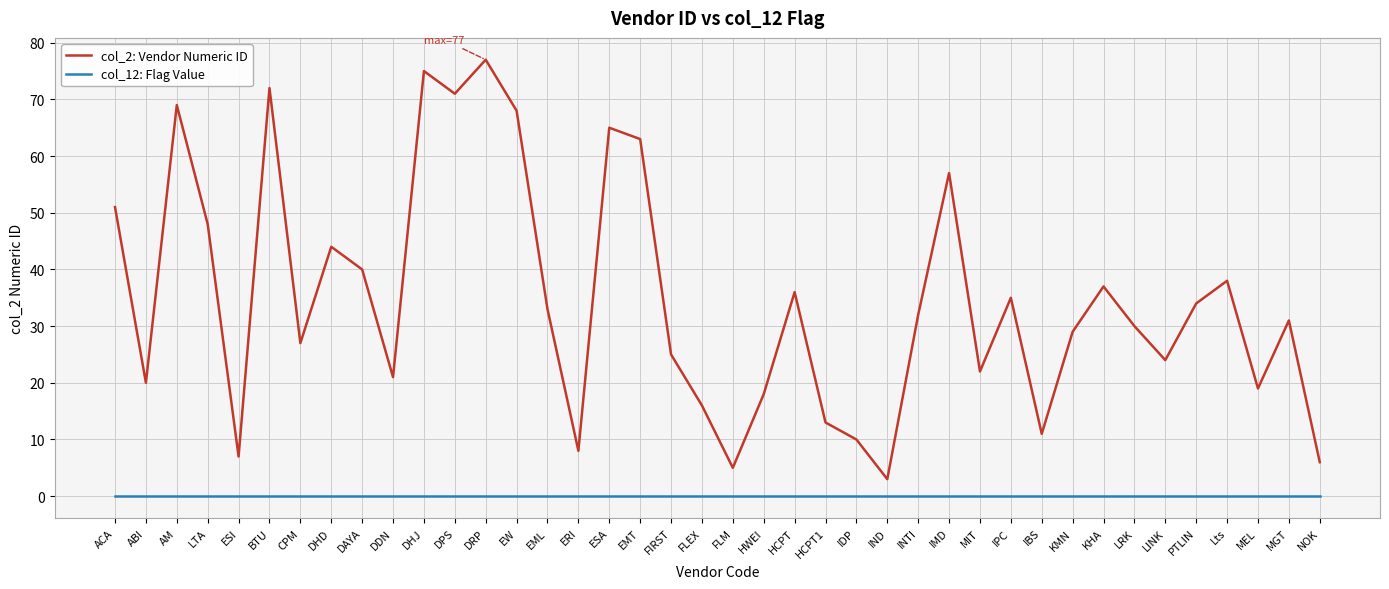

The col_12: Flag Value series shows 0 at FLM. True or false?

True